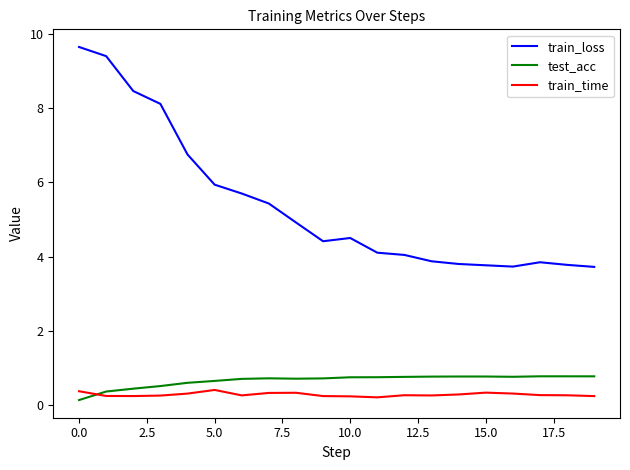

What is the difference between the maximum and minimum values in the test_acc series?

0.6